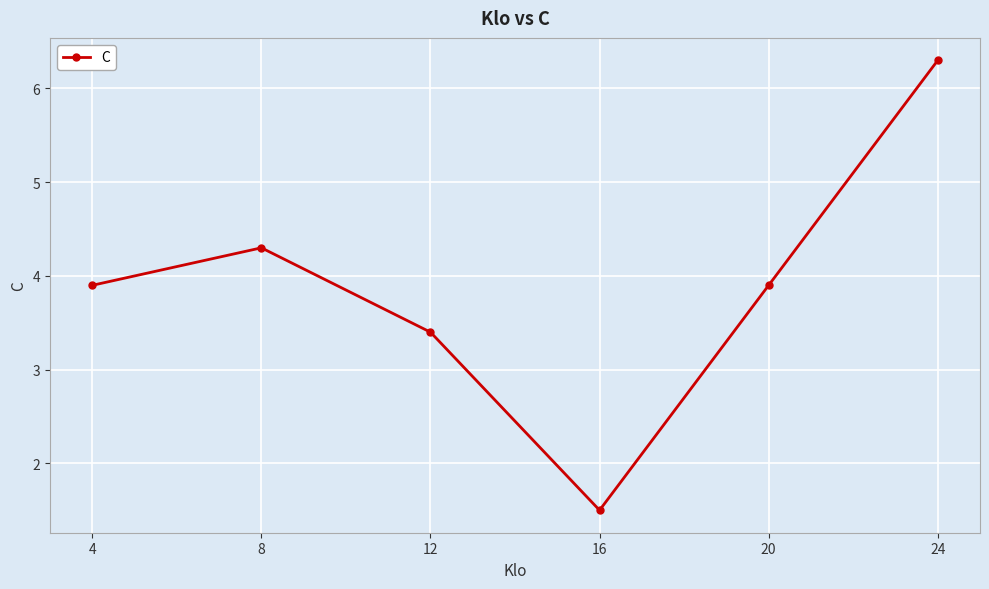

Which category has the highest value across all series?

24